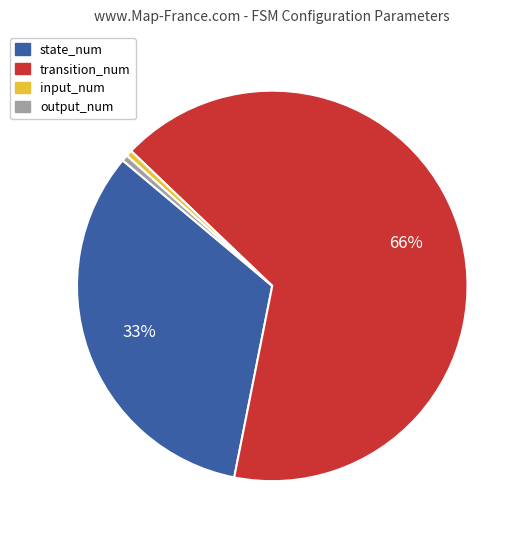

Between state_num and transition_num, which is larger?

transition_num